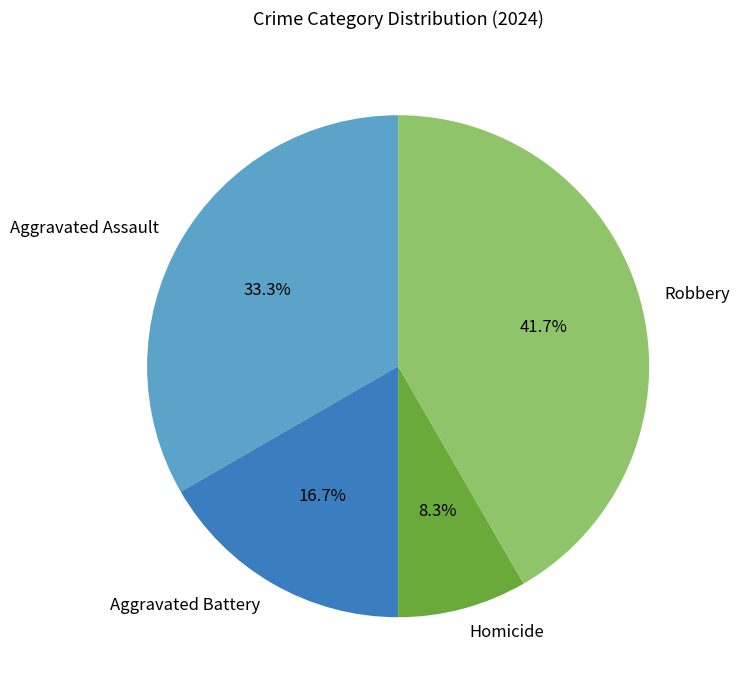

To the nearest percent, what is the combined percentage of Aggravated Assault and Aggravated Battery?

50%